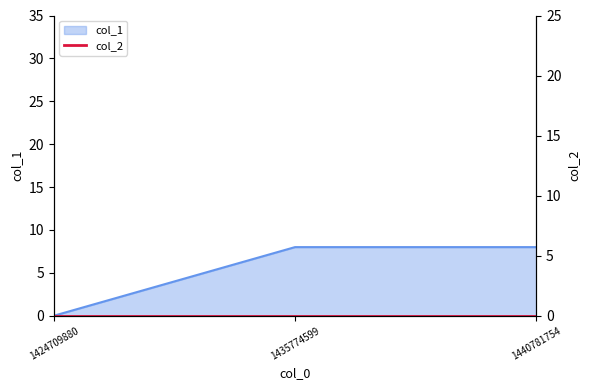

What is the sum of all values?

16